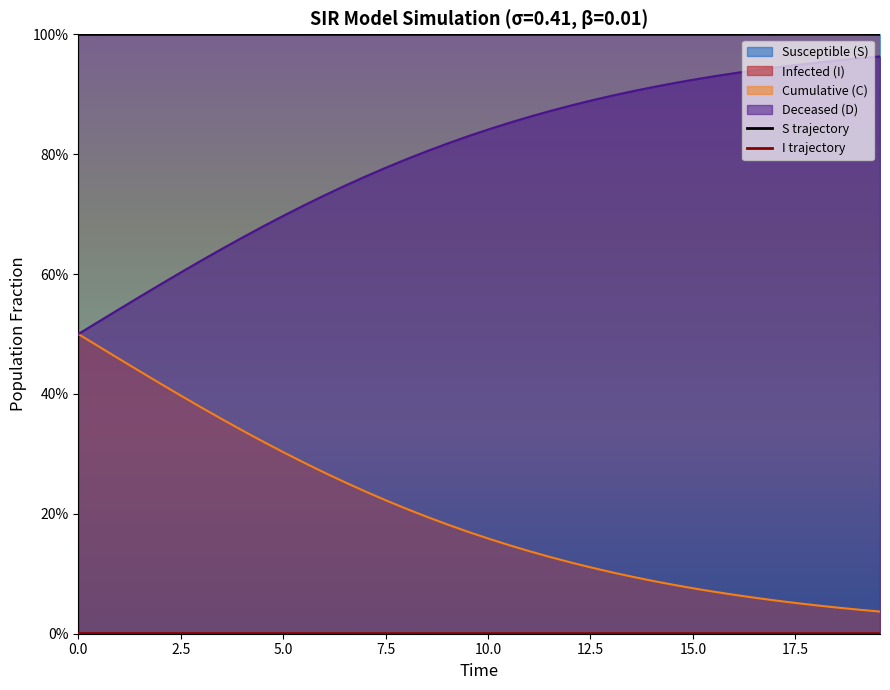

True or false: I trajectory and S trajectory cross at least once.

False